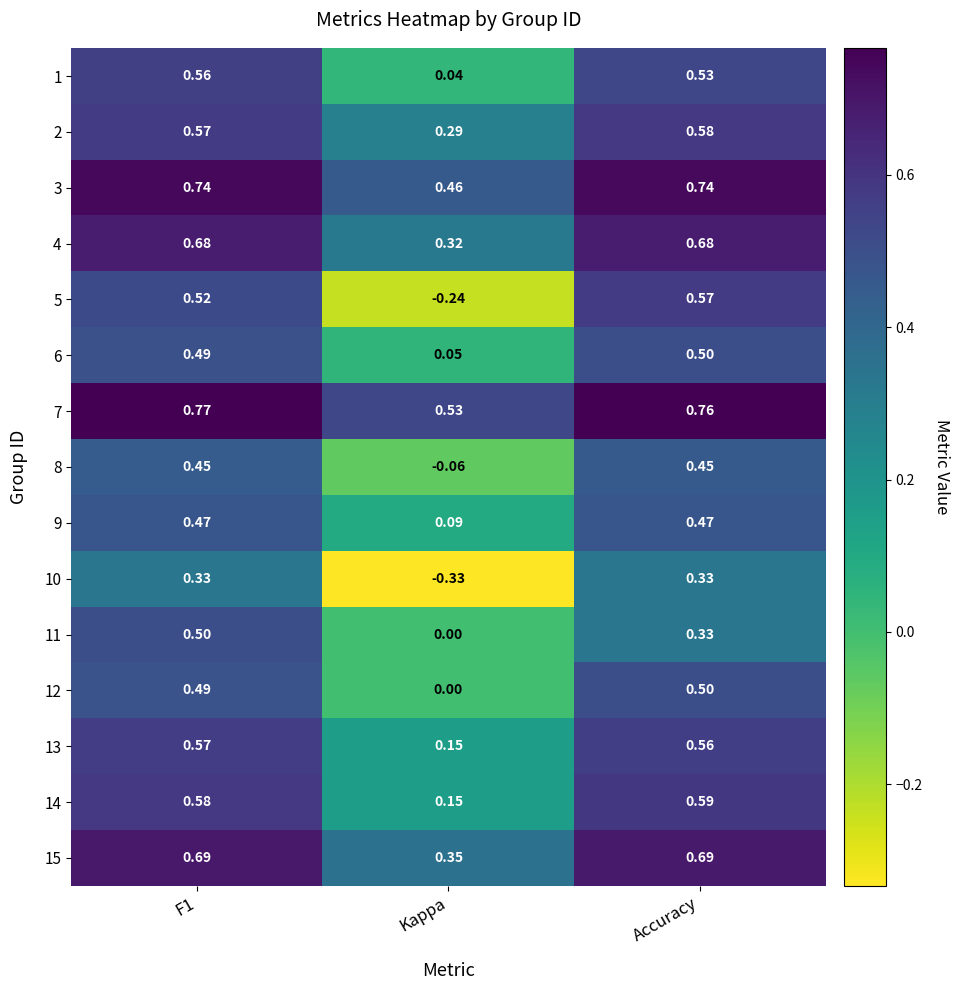

What is the spread (max minus min) of values at F1?

0.4